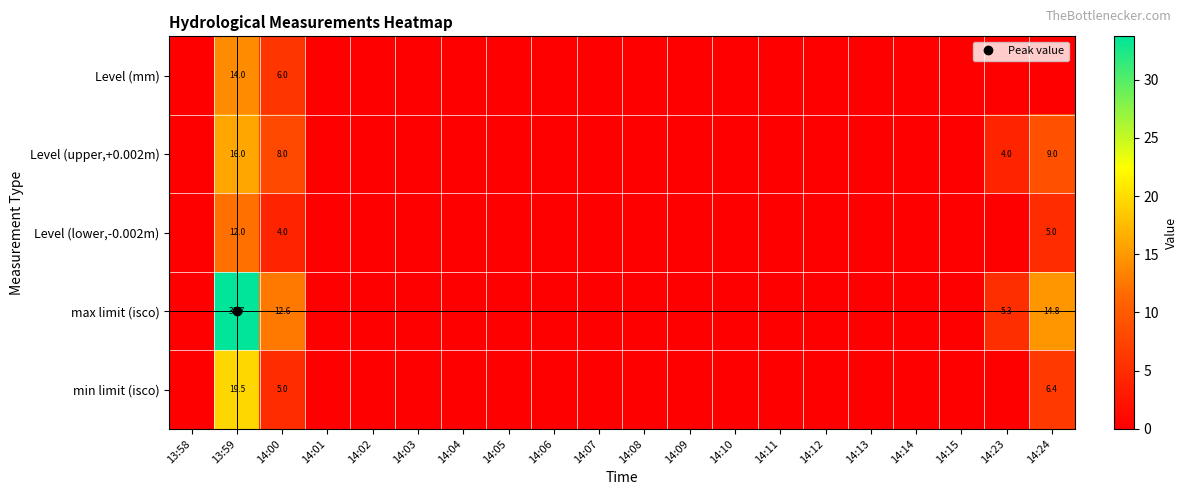

Which series has the widest spread of values?

max limit (isco)